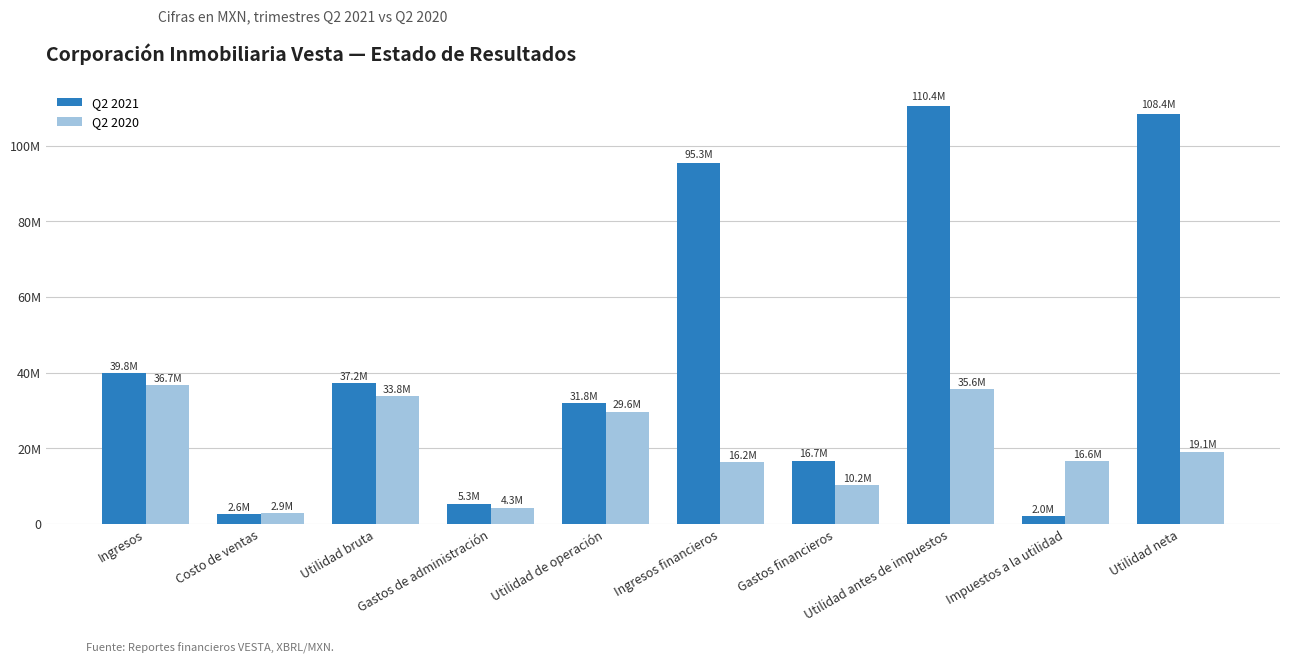

What are all the series names shown in the legend?

Q2 2021, Q2 2020